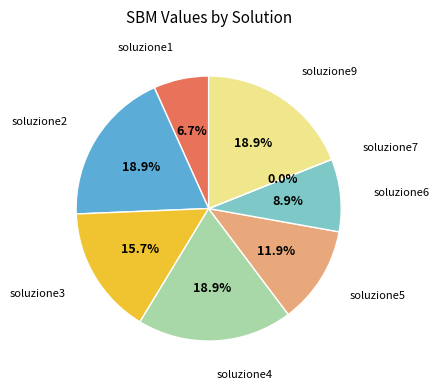

Is there a majority slice in this chart?

No